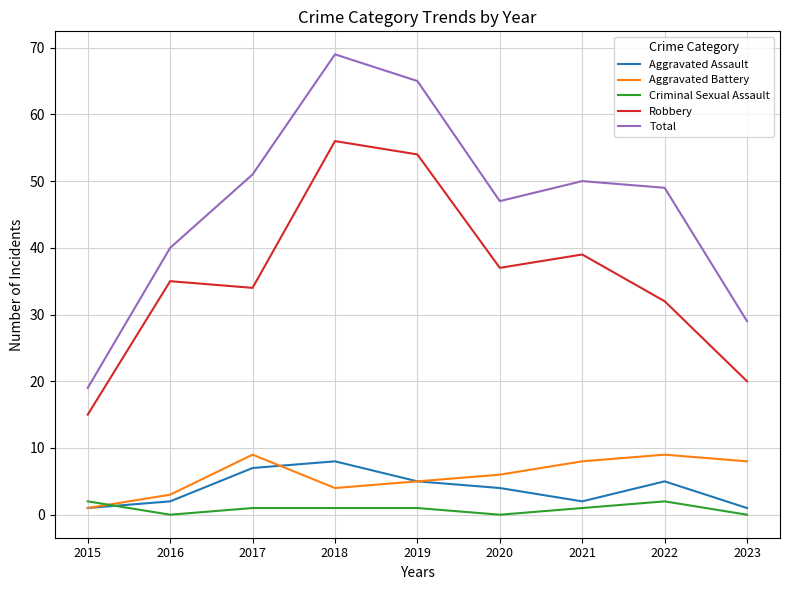

Where does the Criminal Sexual Assault series first go above 1?

2015